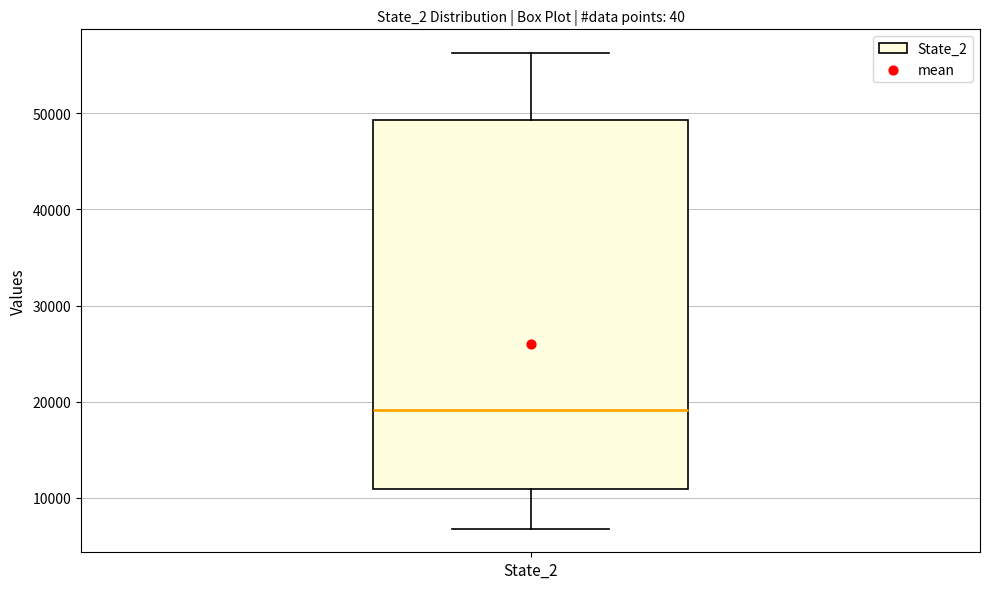

Where is the lower edge of the box for State_2 on the y-axis? The values are not printed on the chart, so give them approximately, as read against the axis.

11000